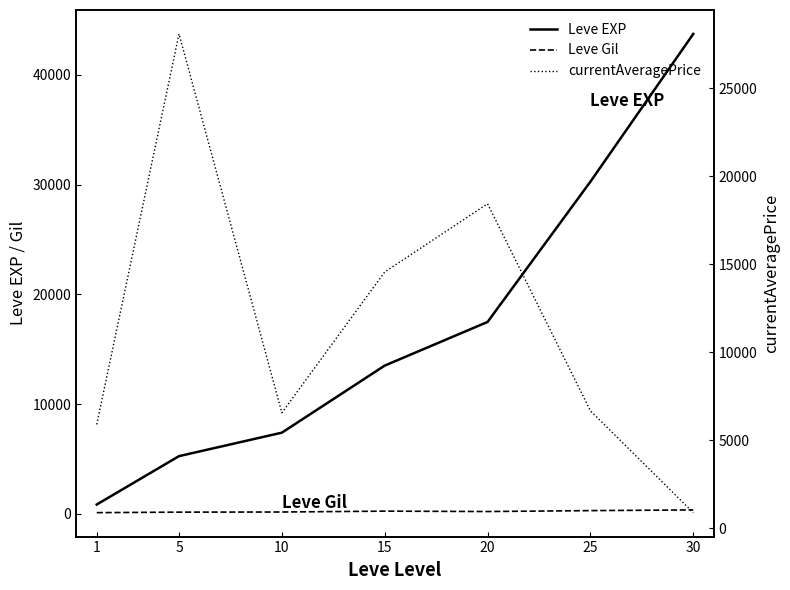

The value of Leve EXP at 25 is 45284.6. True or false?

False